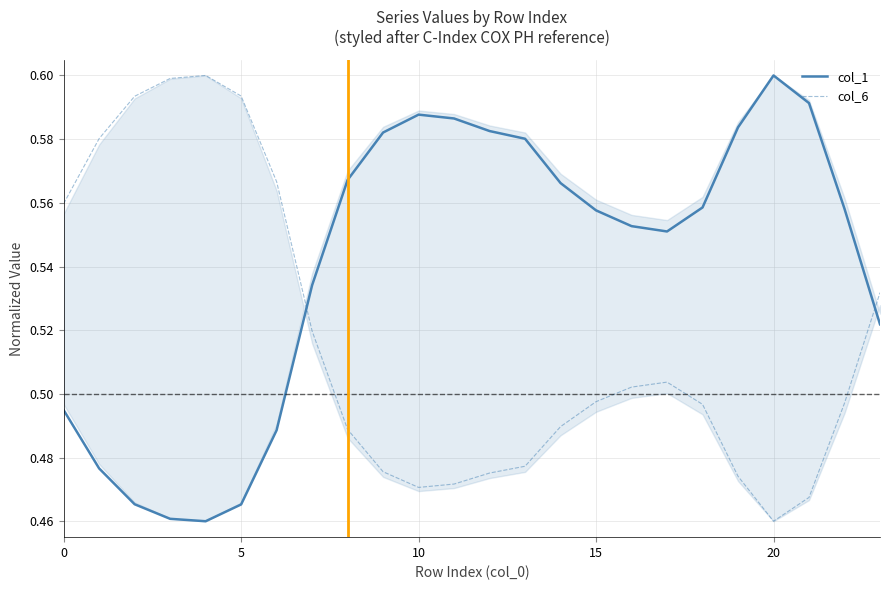

At which category does col_1 reach its first local peak?

10